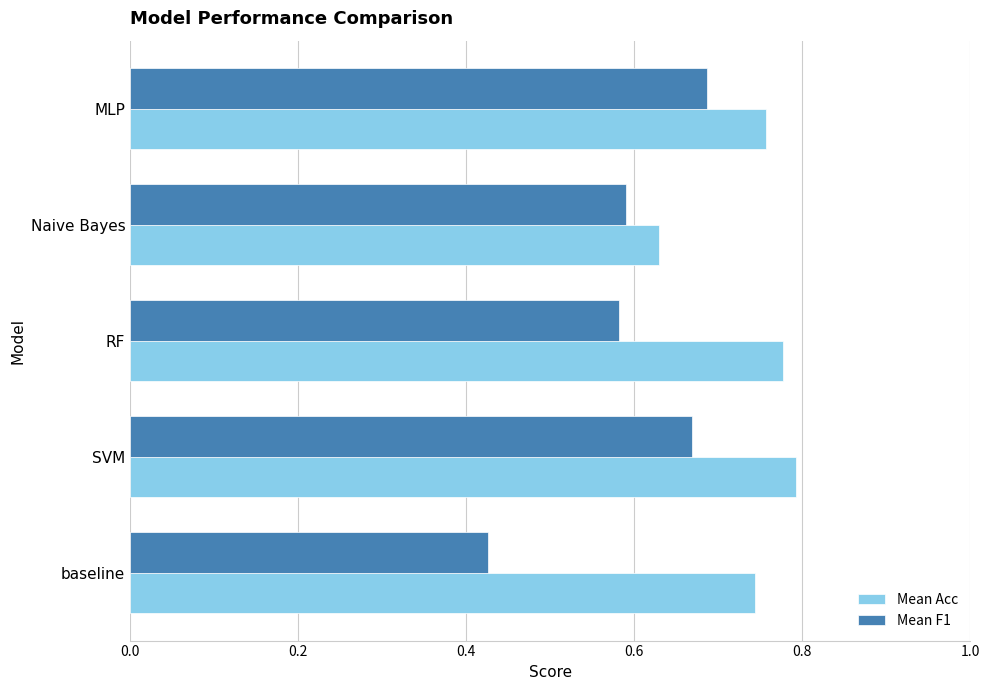

At which category is the sum across all series the highest?

SVM